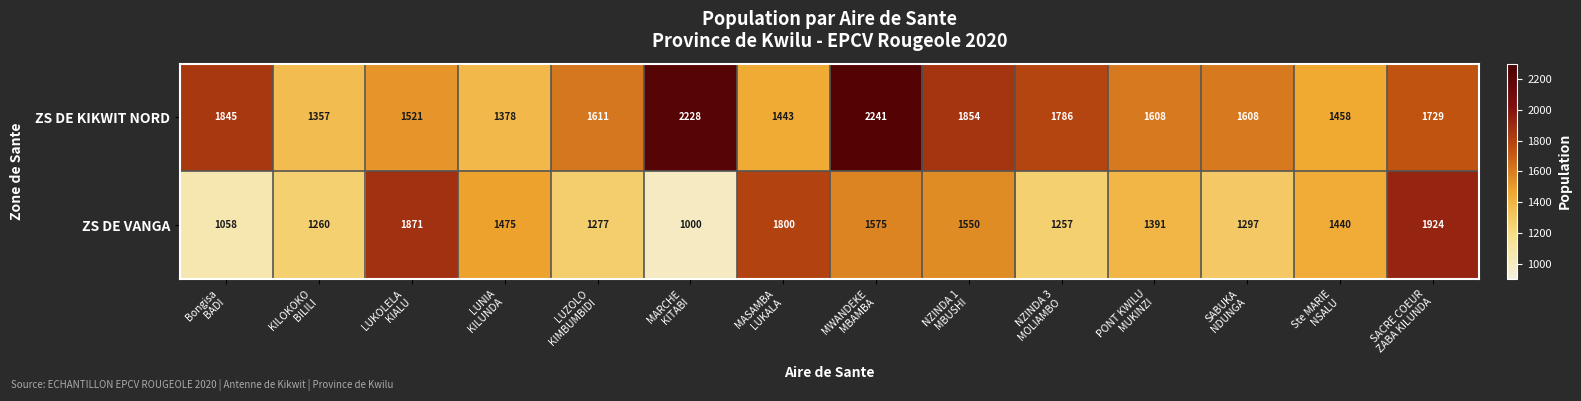

What is the difference between the maximum and minimum values in the ZS DE VANGA series?

924